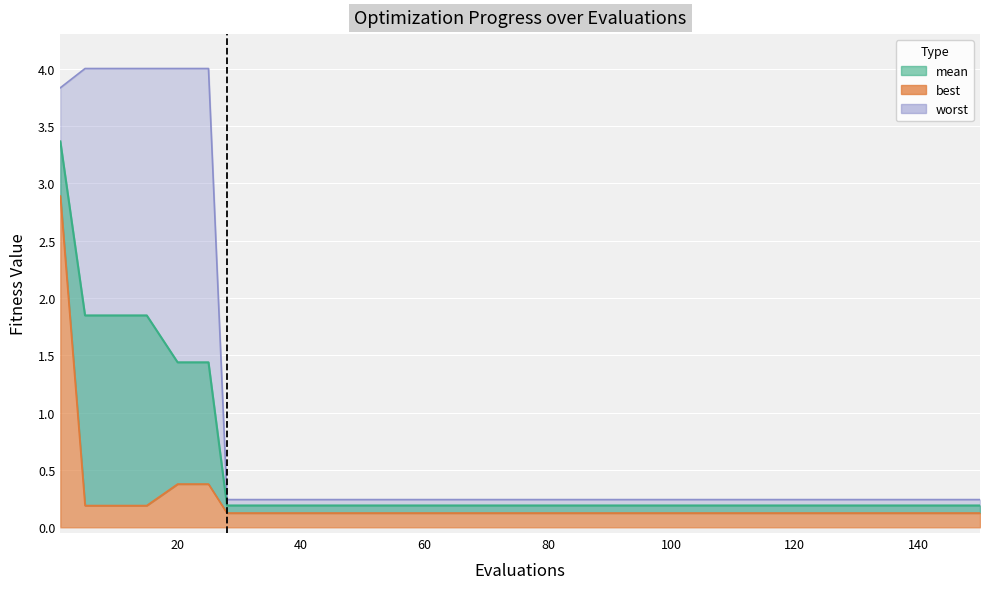

Which has a higher value, 150 or 25?

25